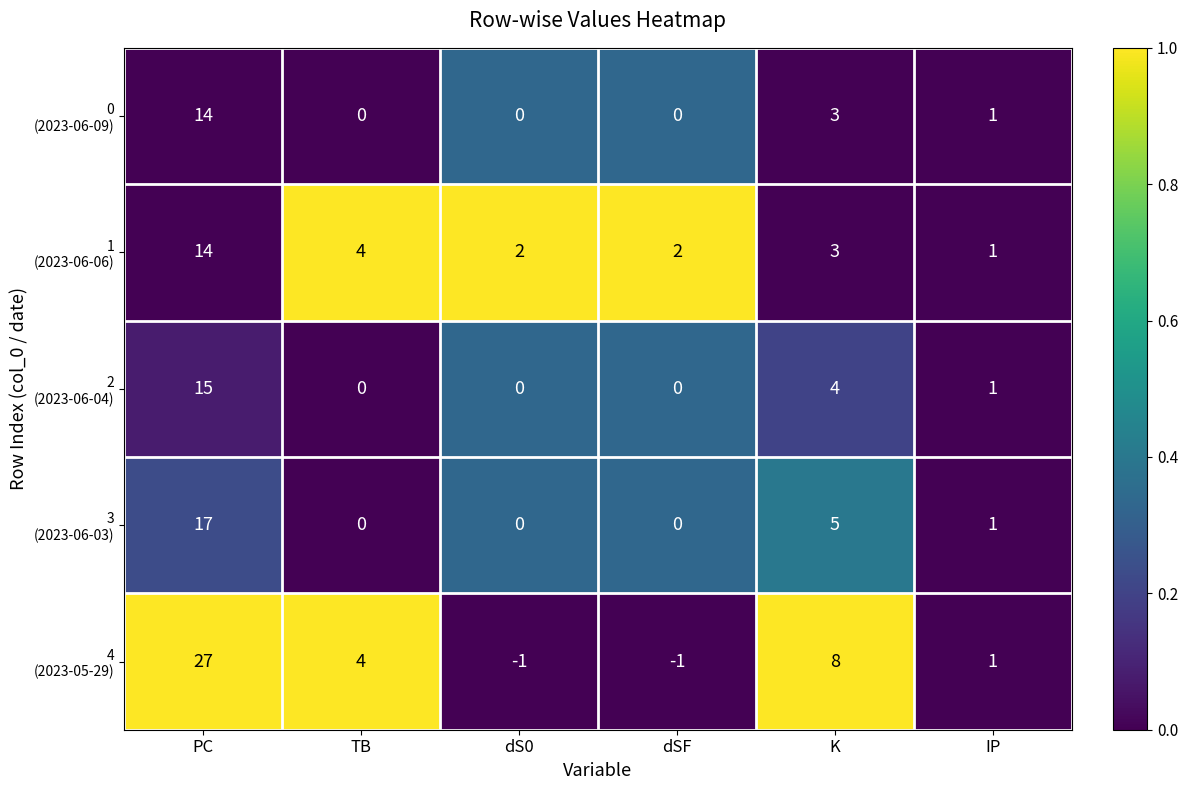

At which category is the sum across all series the highest?

PC